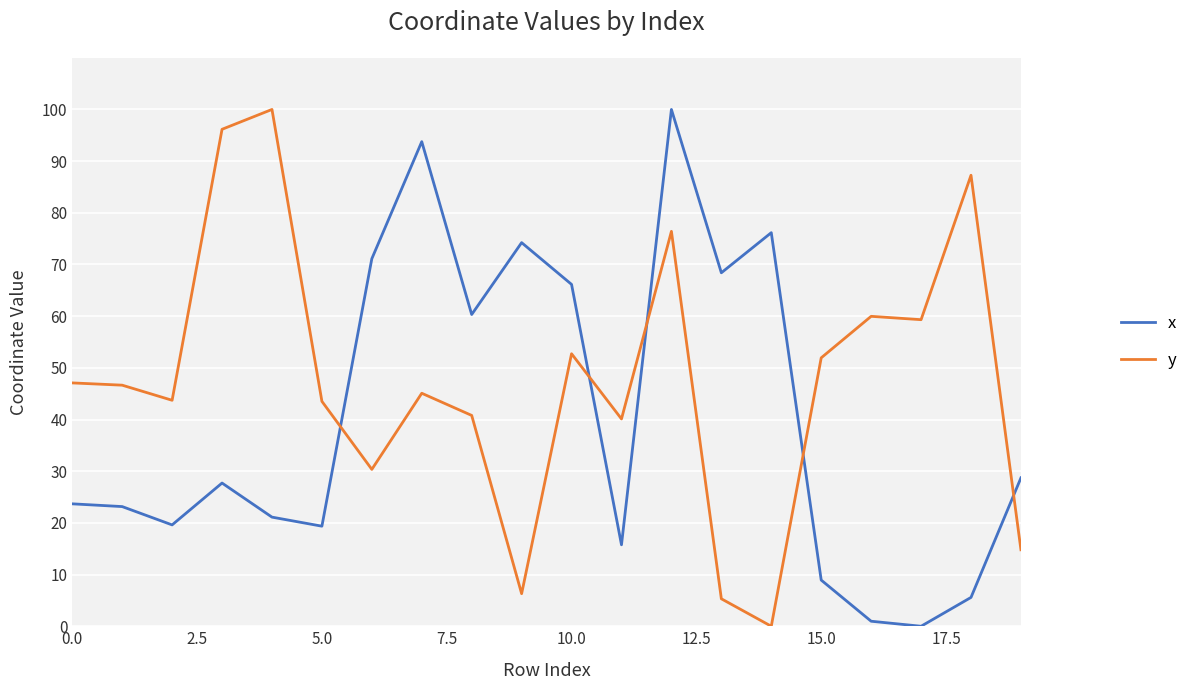

List the series in order of their overall mean, lowest first.

x, y